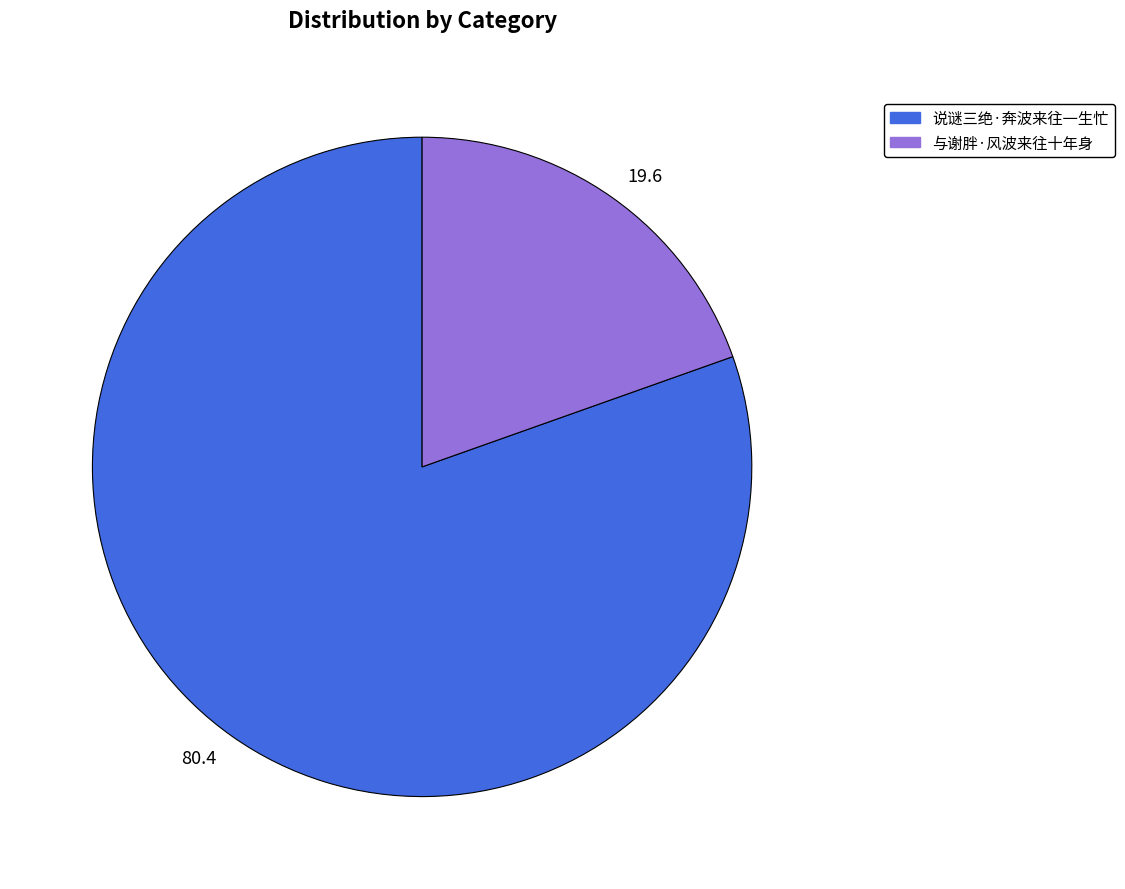

Is it true that 与谢胖·风波来往十年身 is 20% of the pie?

True